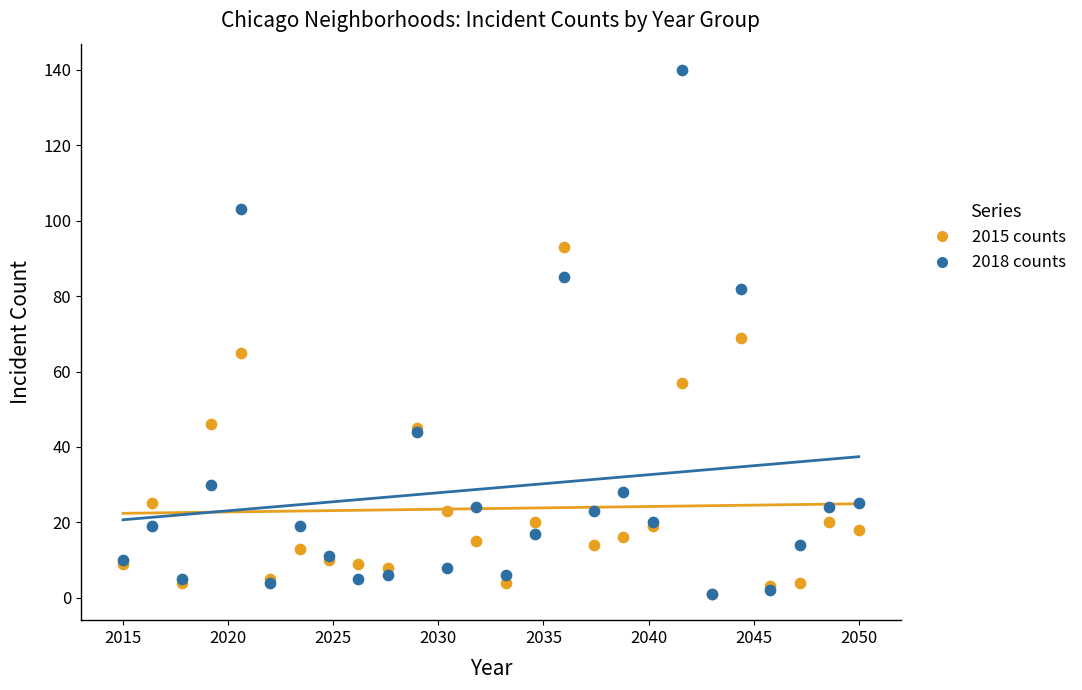

Which series has the widest spread of Y values?

2018 counts